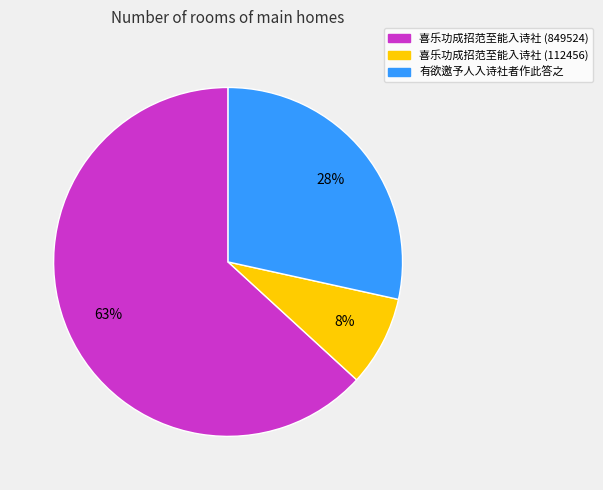

What is the smallest slice in the pie chart?

喜乐功成招范至能入诗社 (112456)